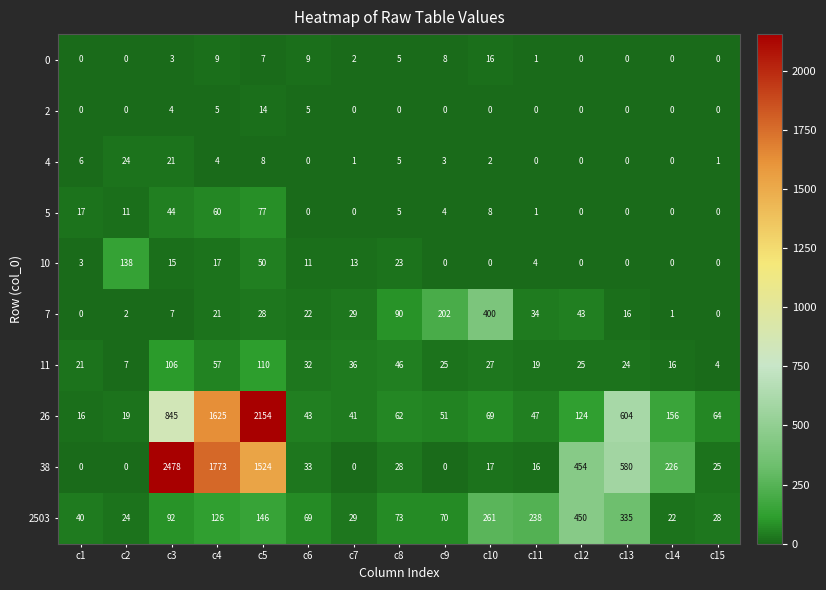

Rank the series by their maximum value, from highest to lowest.

38, 26, 2503, 7, 10, 11, 5, 4, 0, 2